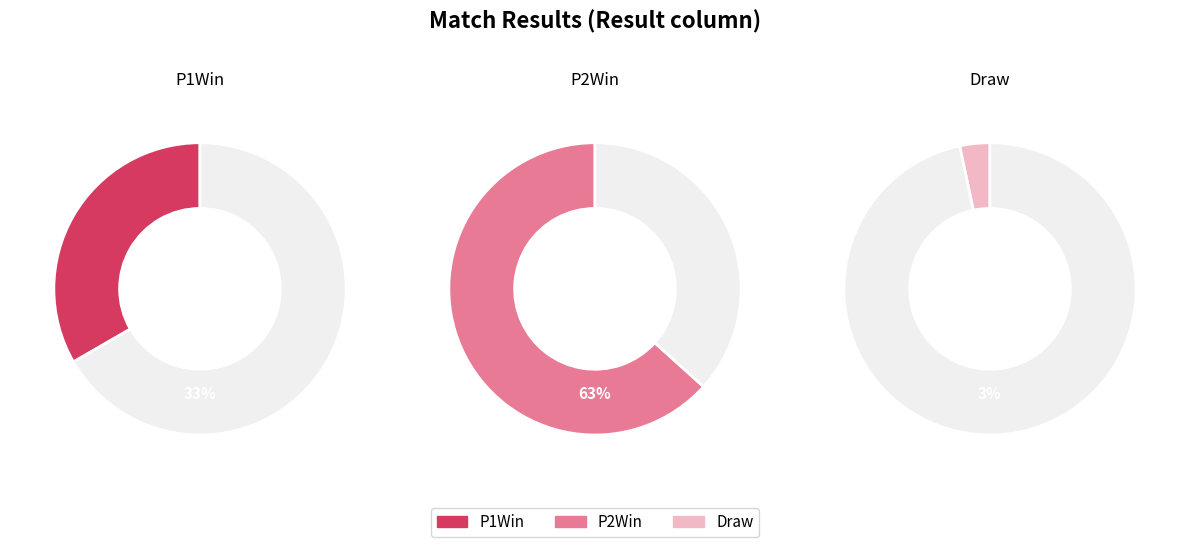

What is the largest slice in the pie chart?

P2Win